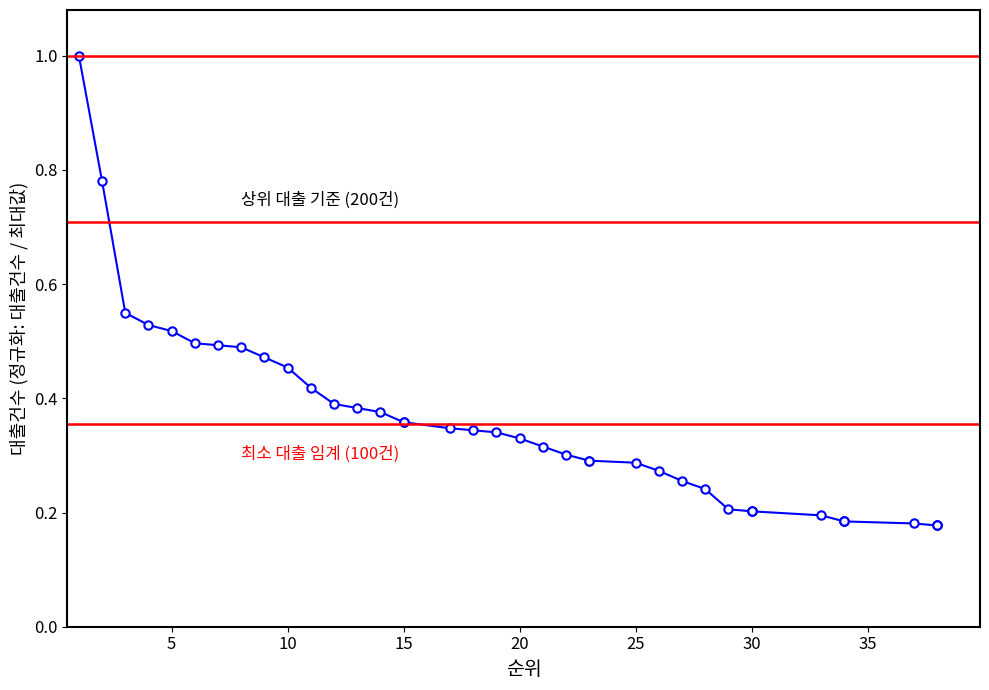

What is the greatest value displayed?

1.0